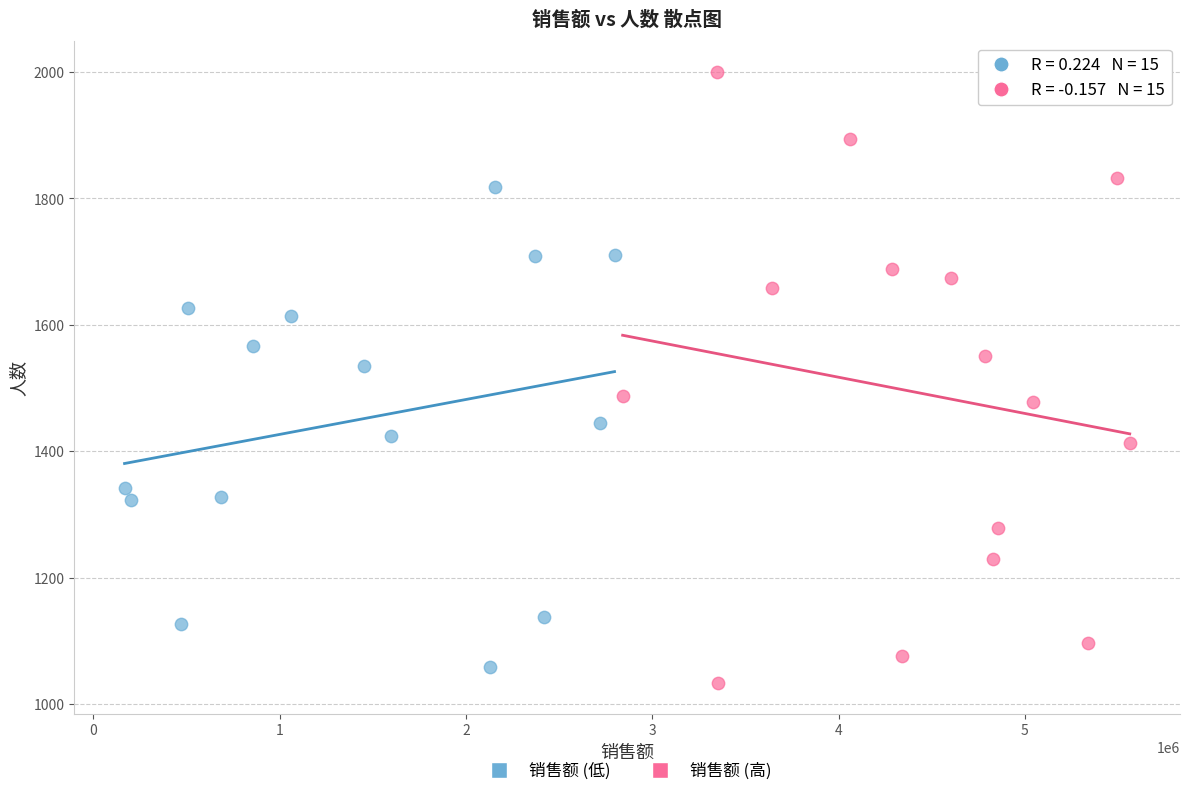

Which series reaches the minimum Y coordinate?

销售额 (高)